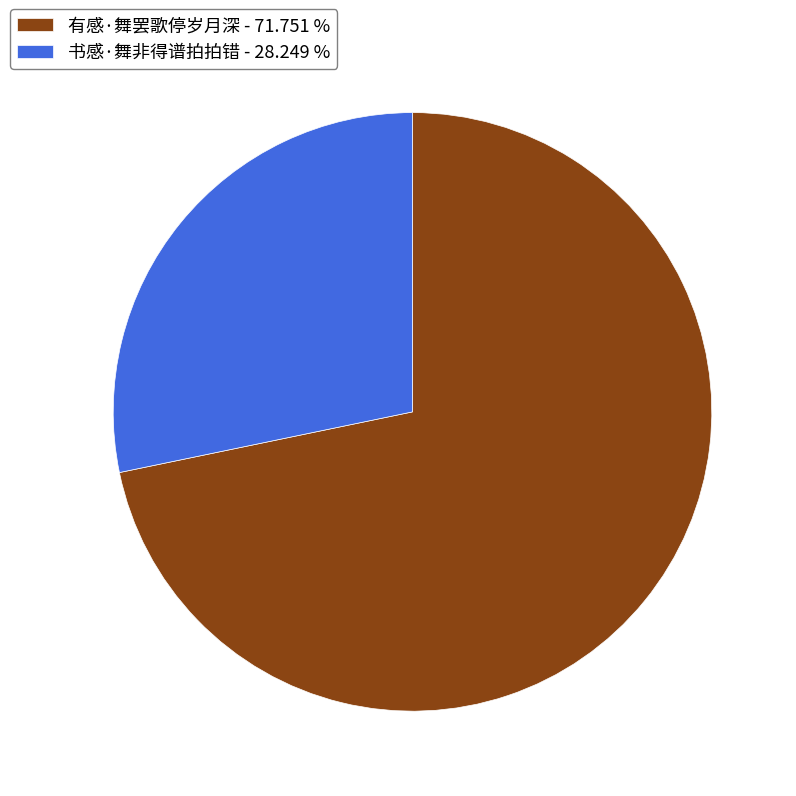

Is there a majority slice in this chart?

Yes